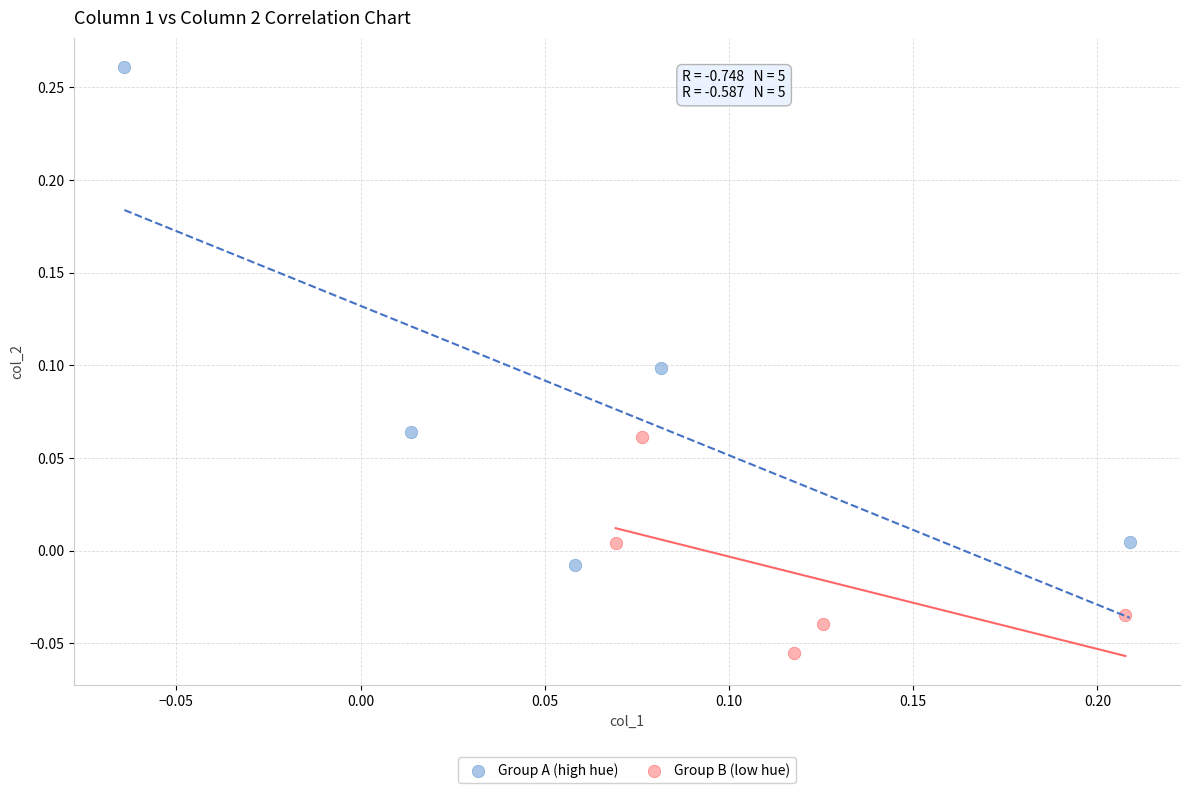

Which series has the widest spread of Y values?

Group A (high hue)